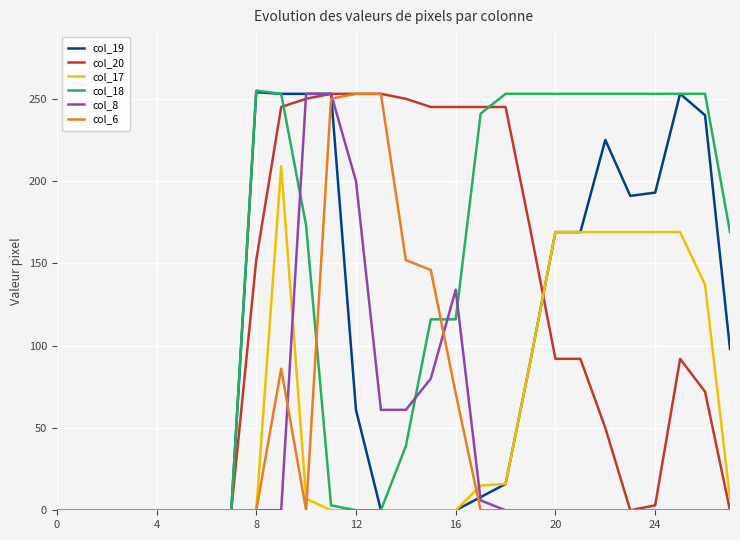

Which series has the largest total across all categories?

col_18